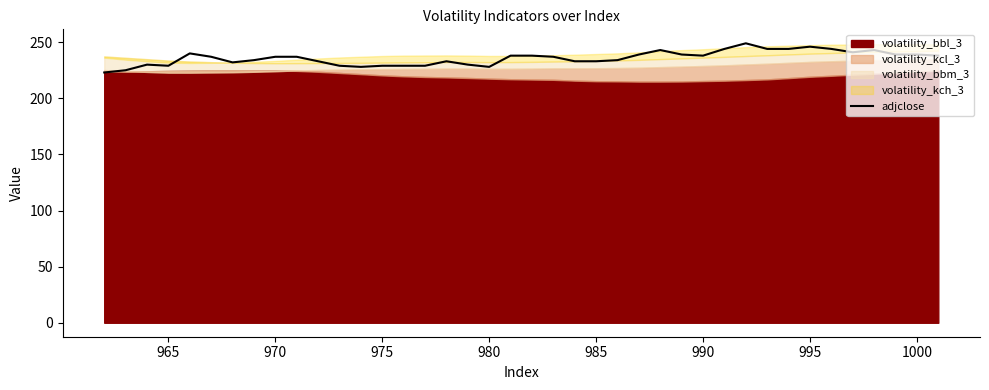

True or false: adjclose has a value of 246 at 995.

True